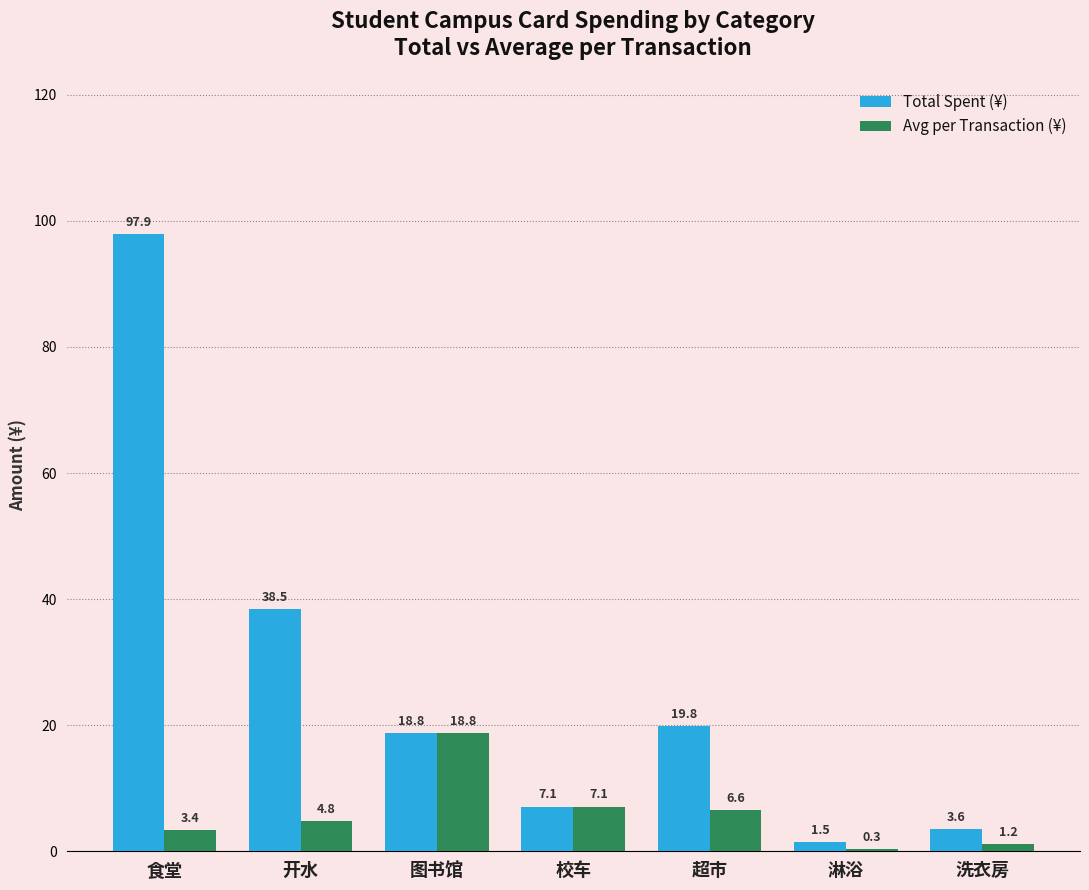

What is the total value across all series at 洗衣房?

4.8